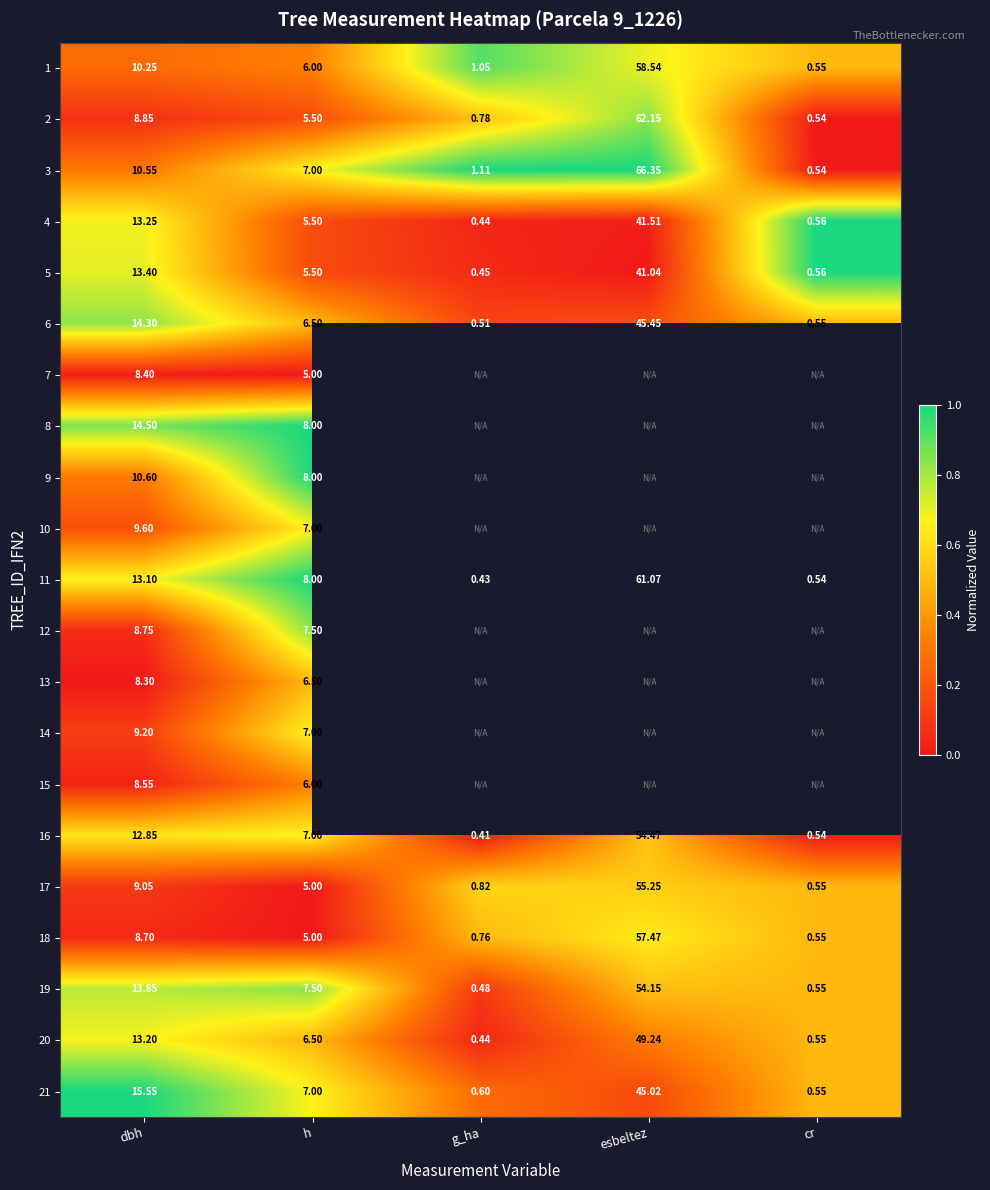

Which category has the lowest value in the 4 series?

g_ha